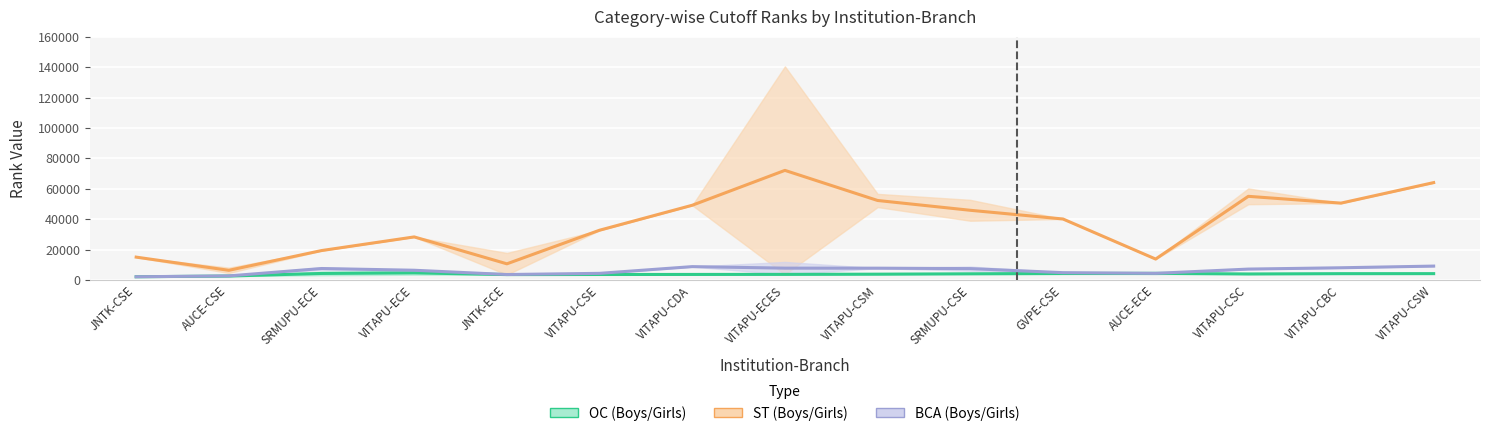

True or false: OC_GIRLS has a value of 3759 at VITAPU-CSM.

True